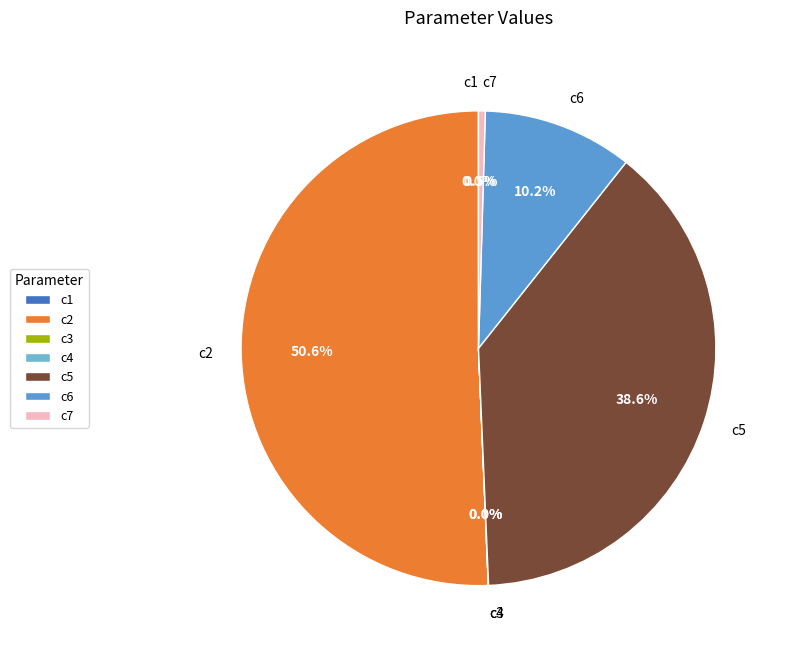

Is the sum of c5 and c7 greater than half?

No